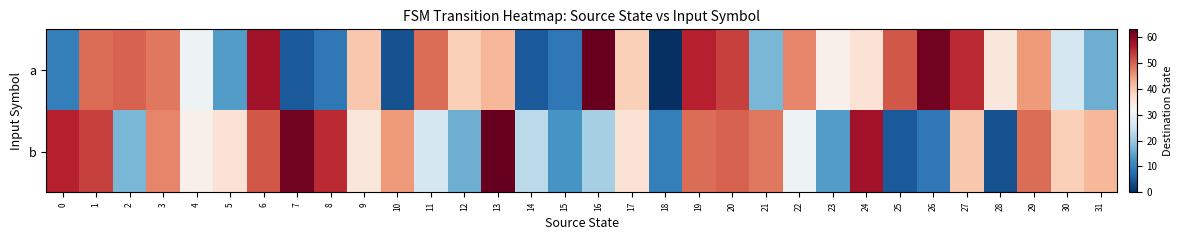

Which has a higher value, 6 or 12?

6